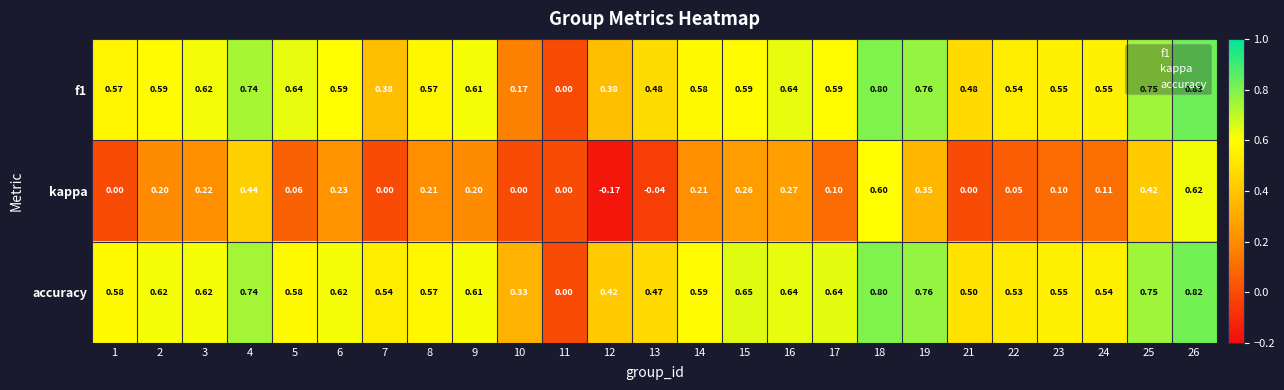

How many values in the accuracy series exceed 0?

24